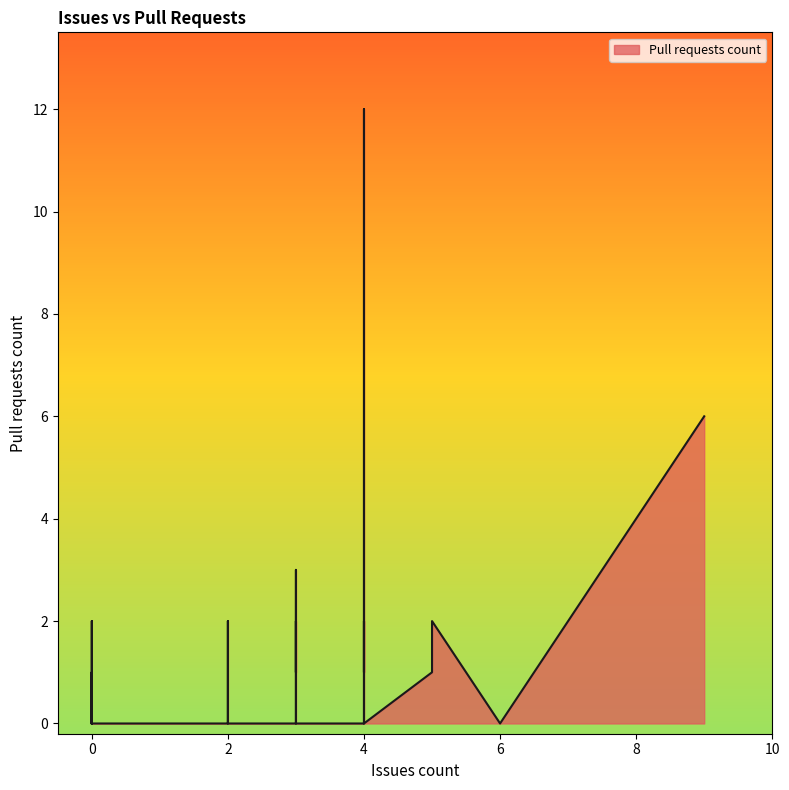

What is the difference between the values at 2 and 3?

2